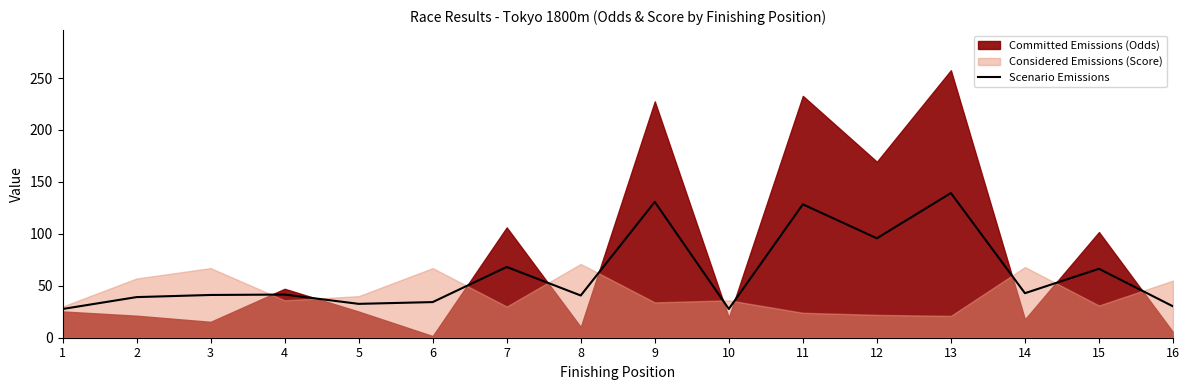

Read the value at 10.

27.7